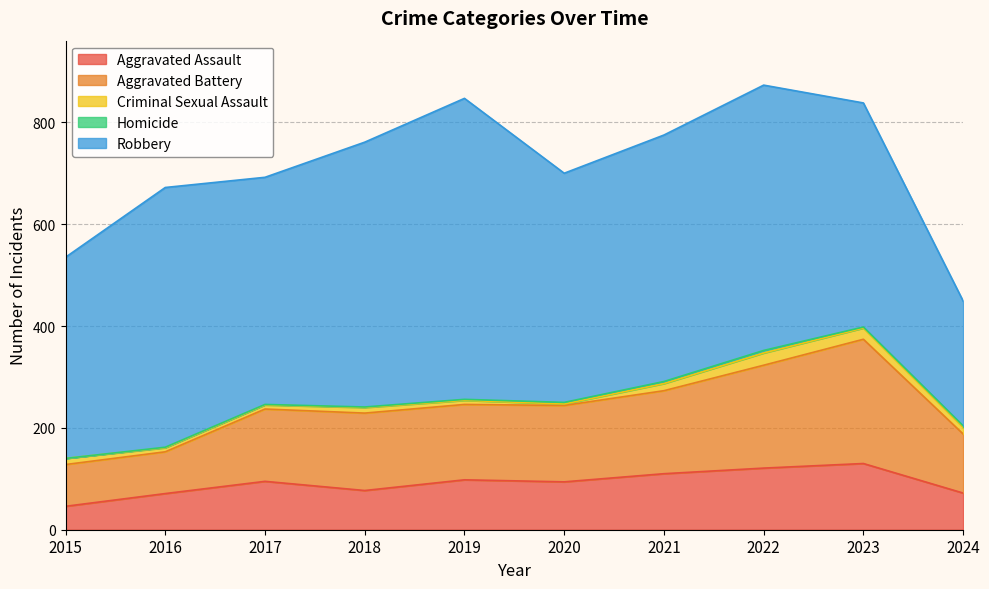

How many lines are shown in the chart?

5